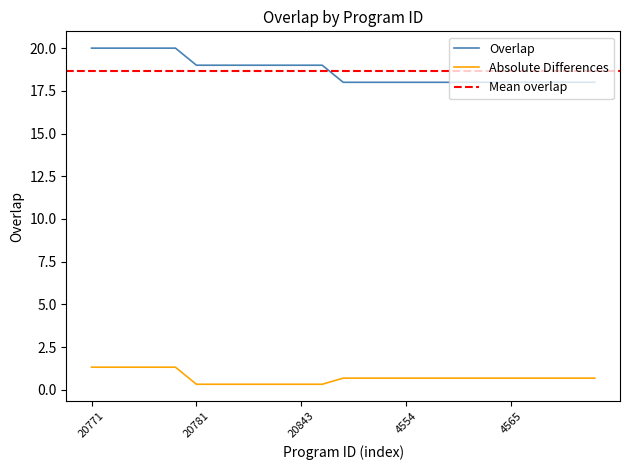

The value at 20785 is 20. True or false?

True